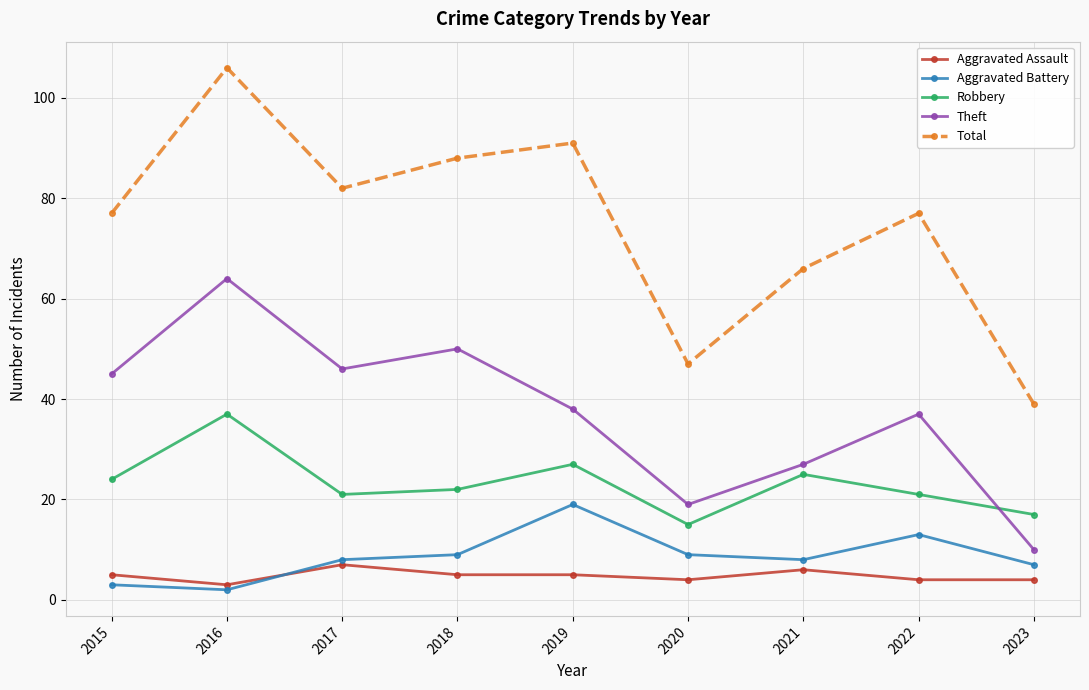

What is the total value across all series at 2019?

180